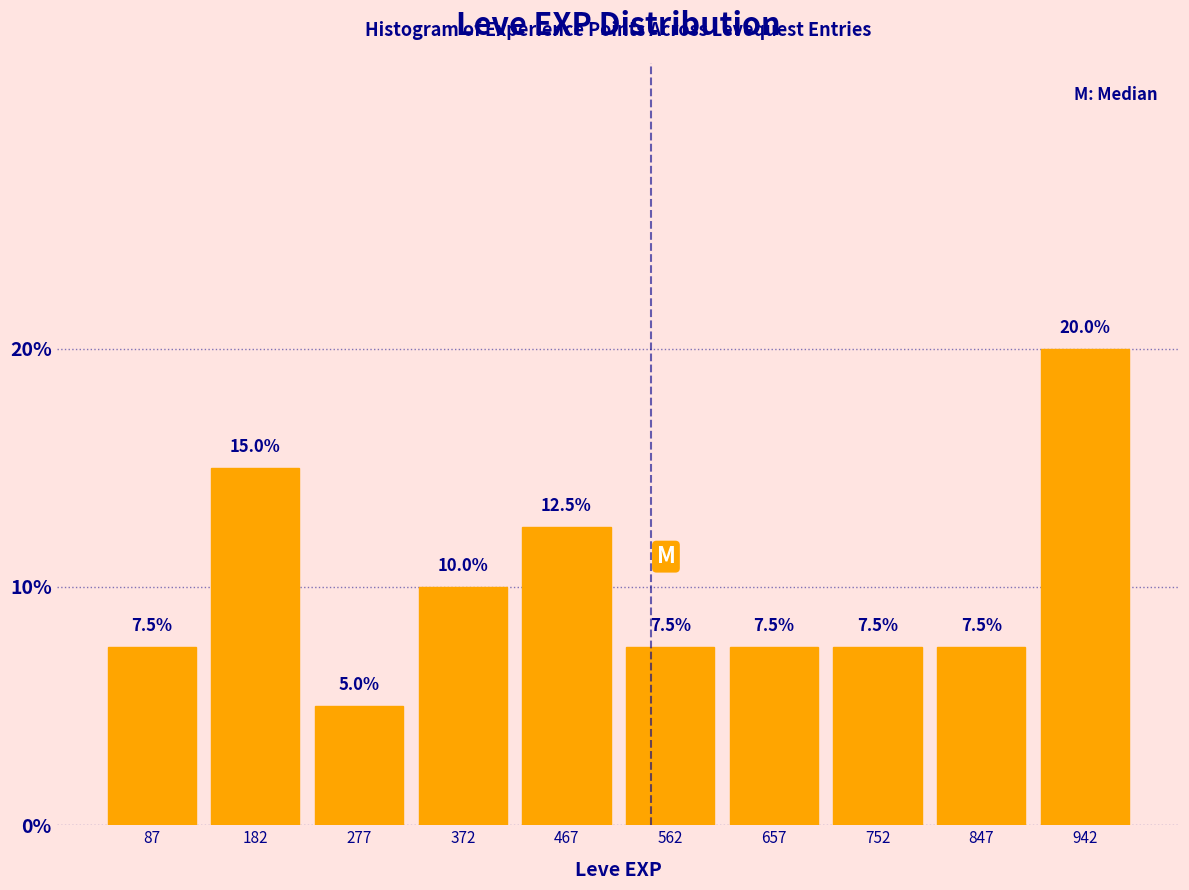

Which range on the x-axis has the tallest bar?

895 to 990